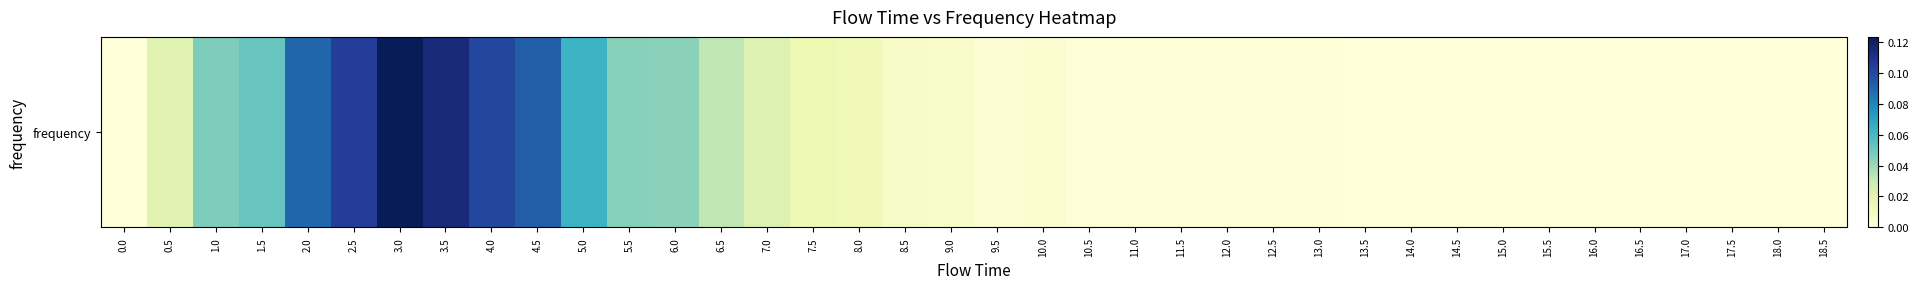

List the labels in order of value, largest first.

3.0, 3.5, 2.5, 4.0, 4.5, 2.0, 5.0, 1.5, 1.0, 5.5, 6.0, 6.5, 7.0, 0.5, 7.5, 8.0, 8.5, 9.0, 10.0, 9.5, 11.0, 10.5, 12.0, 11.5, 13.0, 12.5, 13.5, 14.0, 15.0, 18.0, 14.5, 16.5, 17.0, 0.0, 15.5, 16.0, 17.5, 18.5